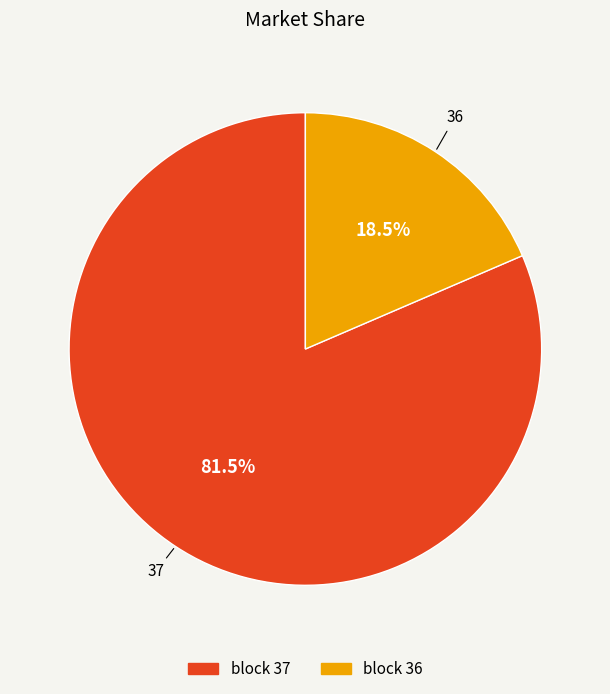

How many segments does this pie chart have?

2